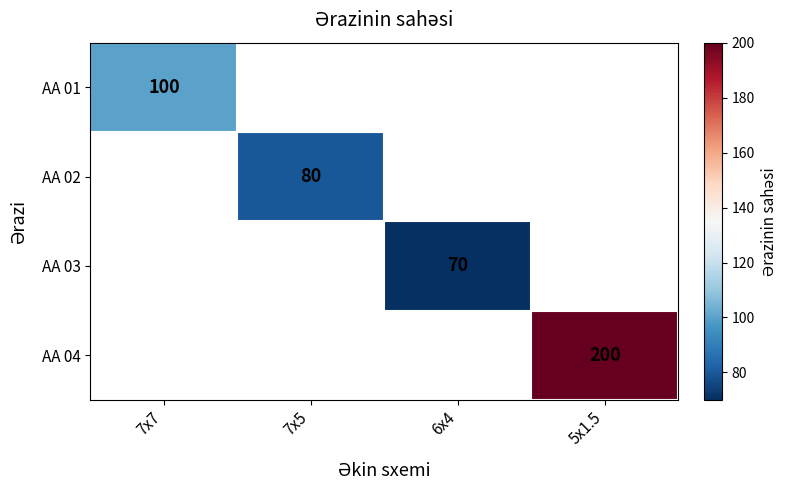

The value of AA 04 at 5x1.5 is 301. True or false?

False